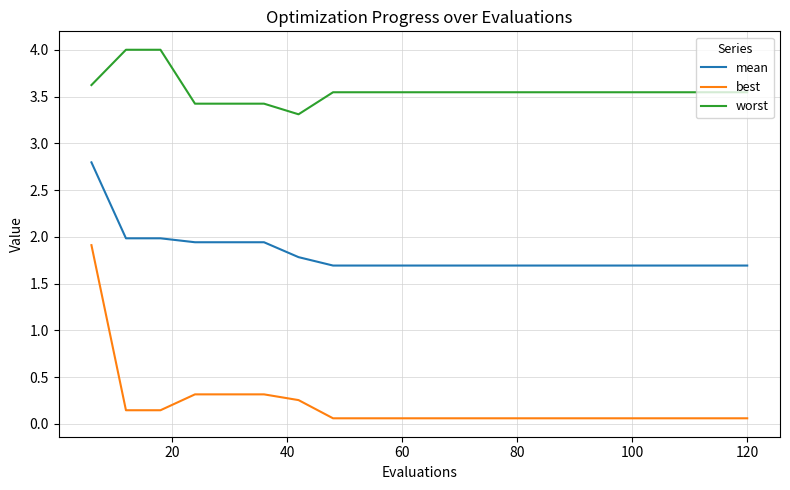

Rank the series by their average value, from lowest to highest.

best, mean, worst